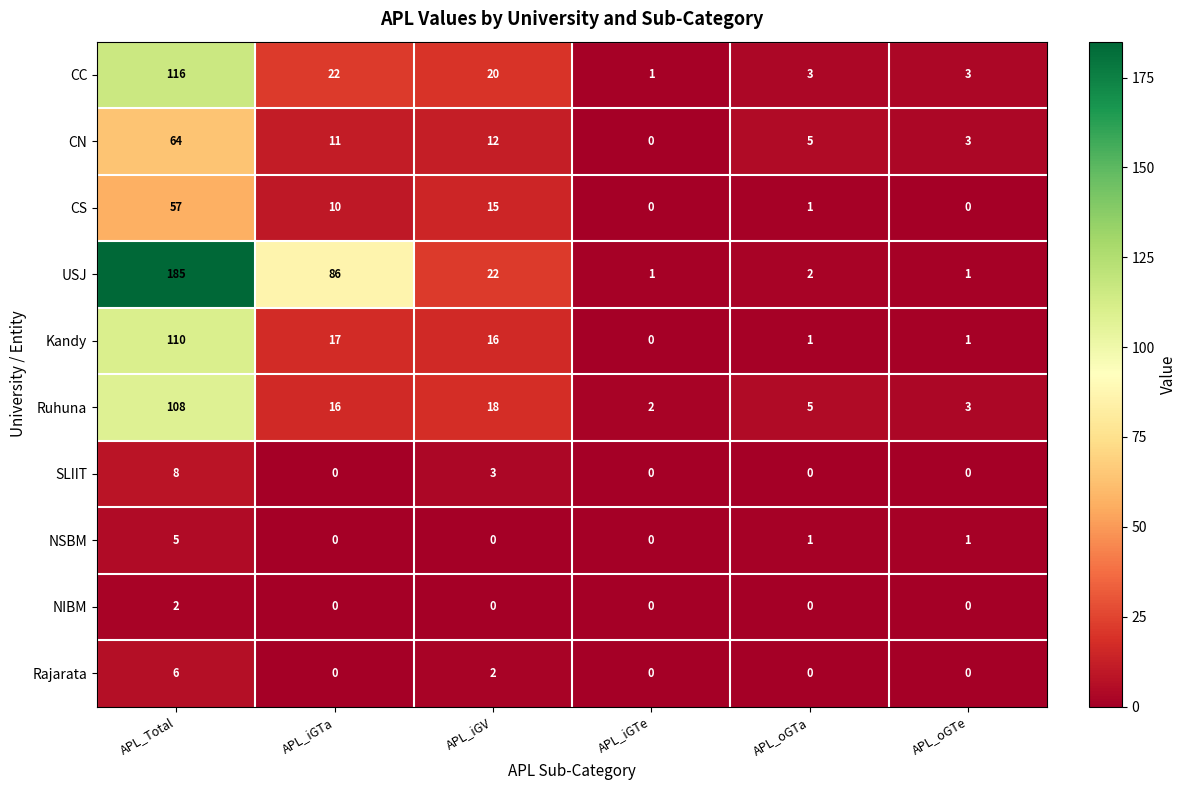

Which series has the widest spread of values?

USJ